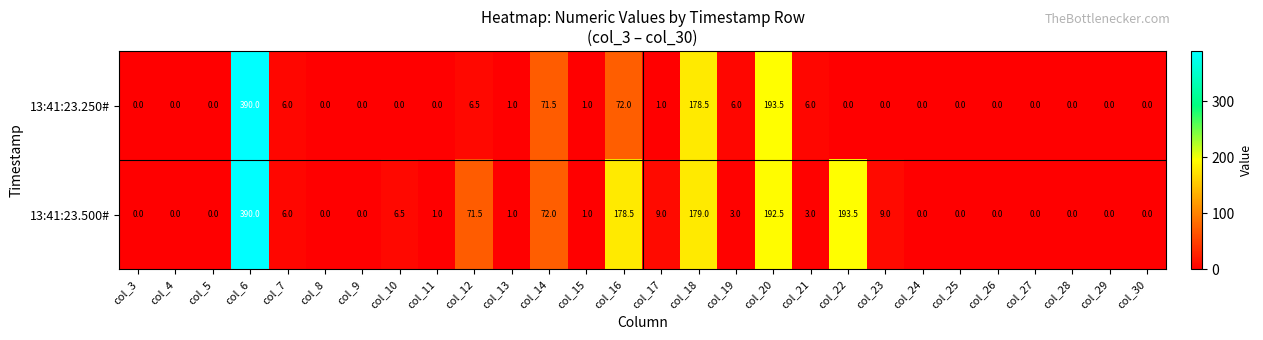

Is it true that 13:41:23.250# equals 71.5 at col_14?

True